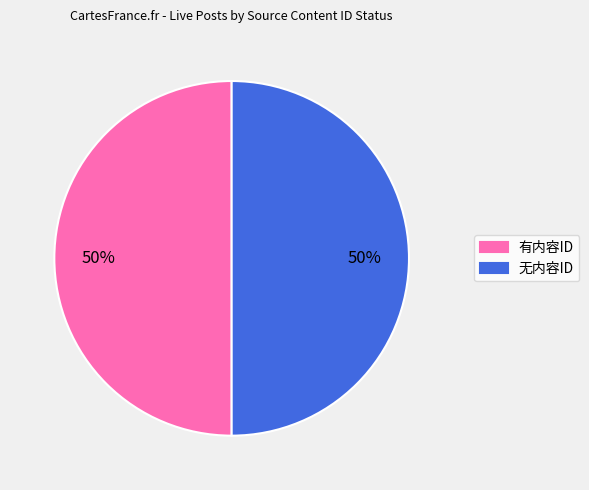

To the nearest percent, what percentage of the pie is 无内容ID?

50%